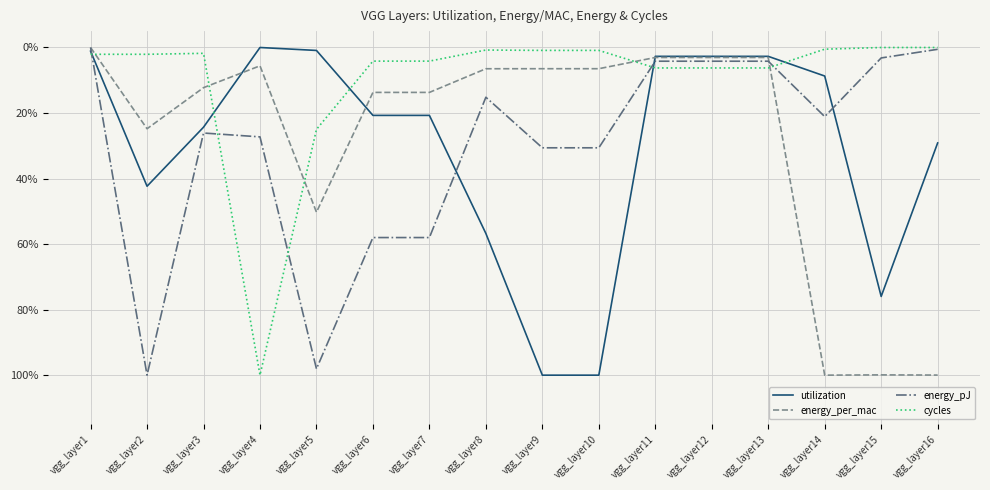

Is this an area chart (filled region under the line)?

No